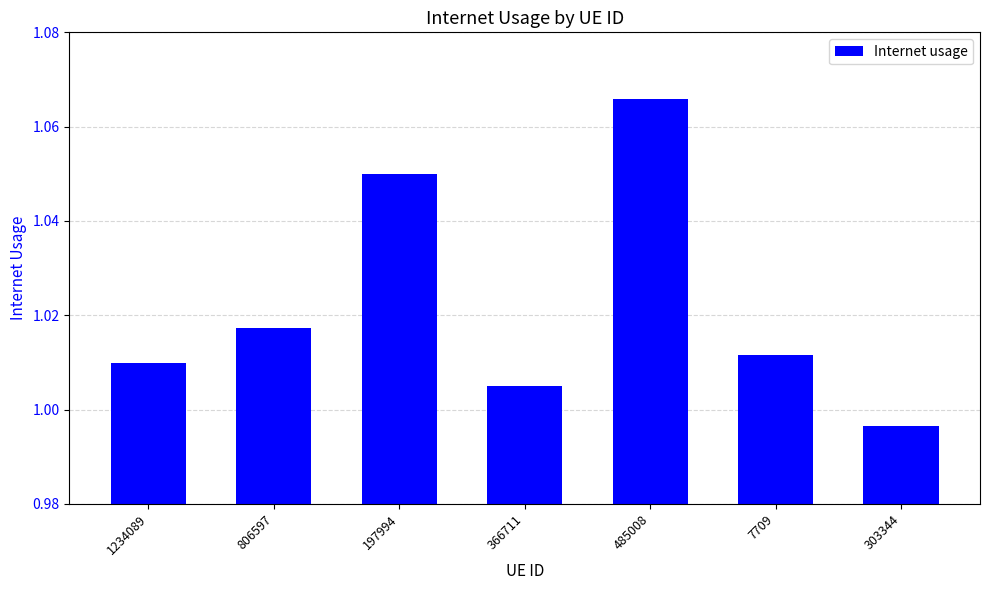

Between 303344 and 1234089, which is larger?

1234089